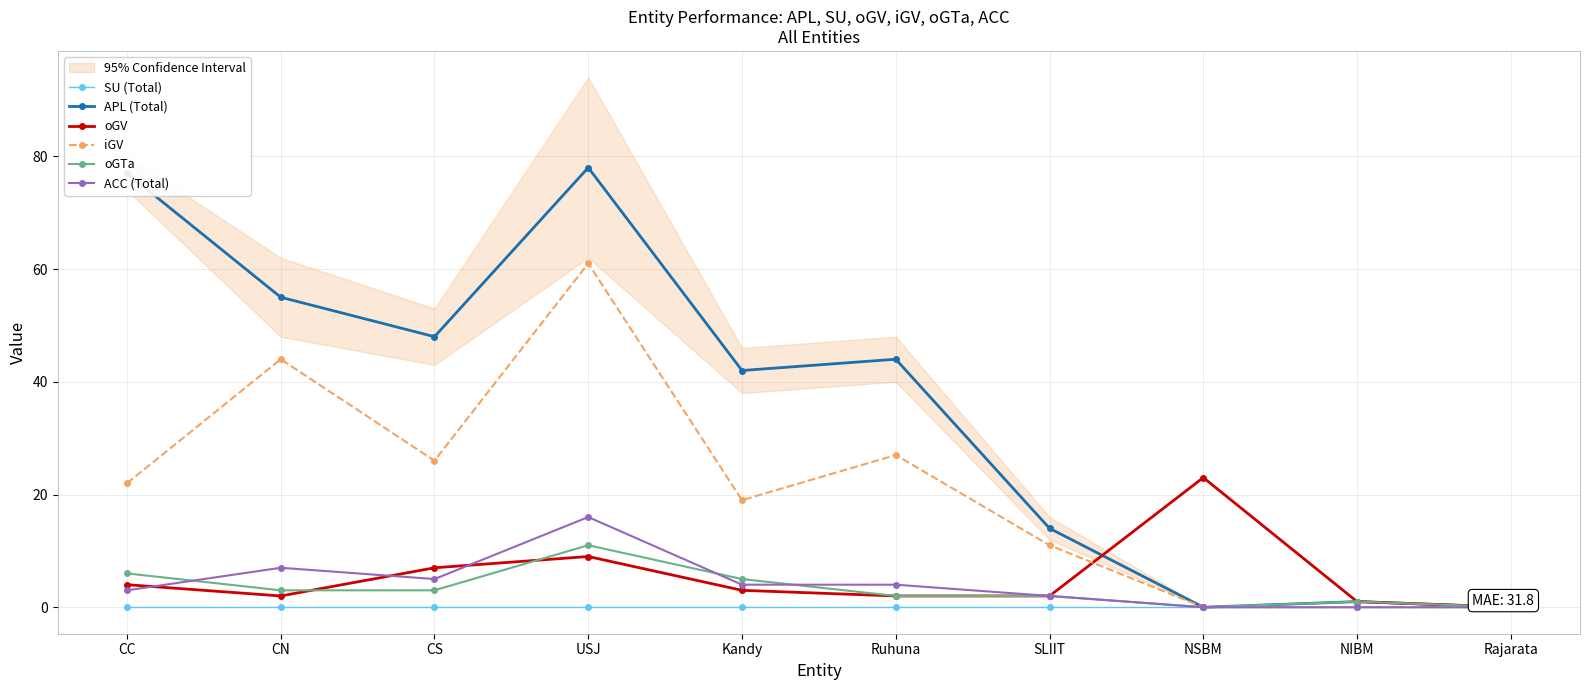

The value of APL (Total) at NSBM is 40. True or false?

False